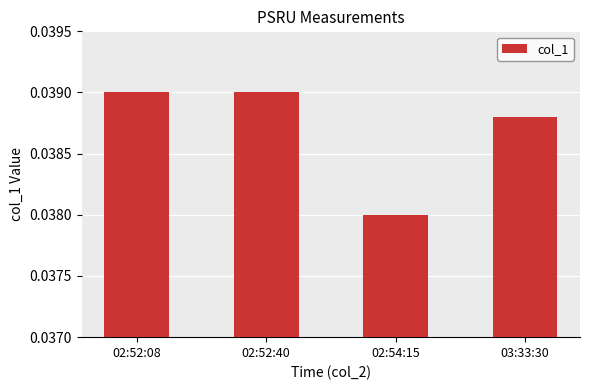

Does the chart contain any negative values?

No